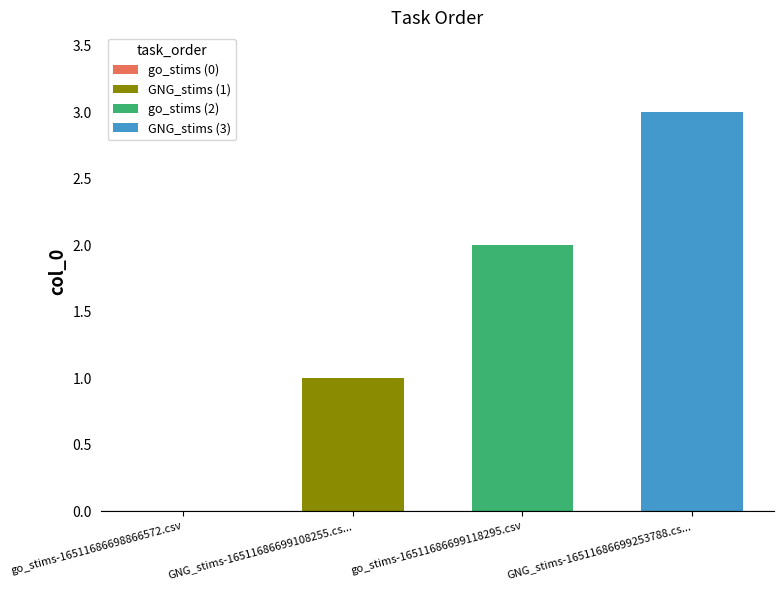

Rank the series by their average value, from highest to lowest.

GNG_stims (3), go_stims (2), GNG_stims (1)